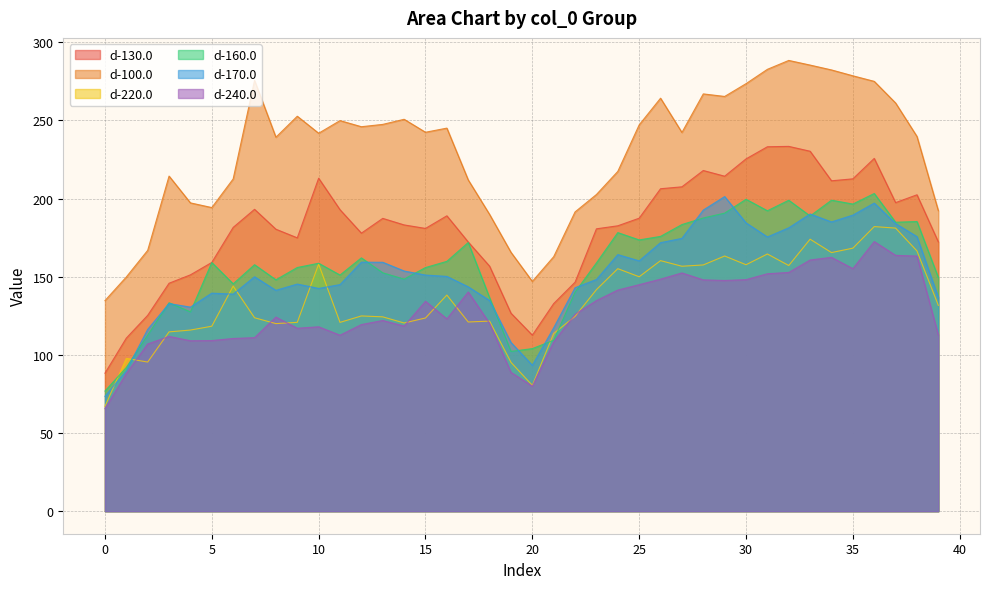

Which series changed the most between 9 and 12?

d-170.0